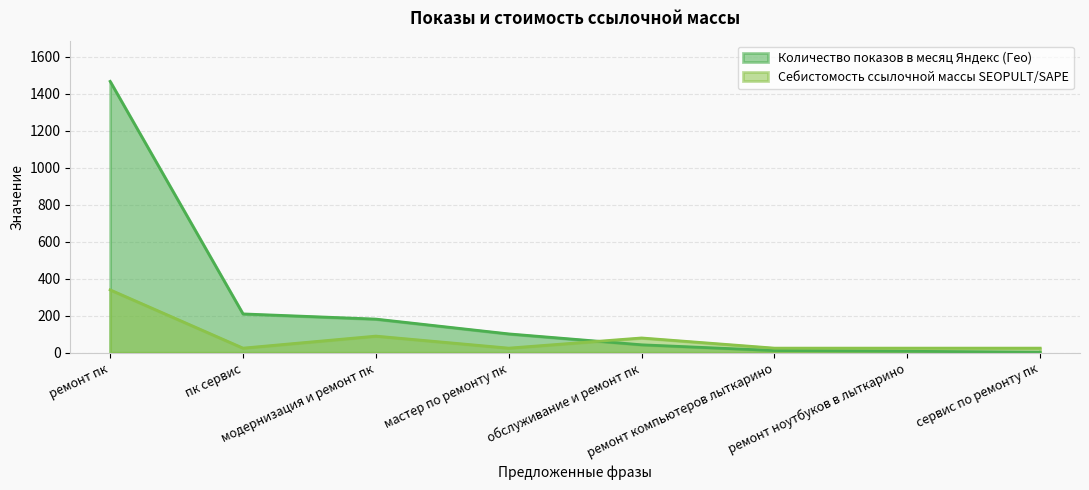

After their last crossing, which series has the higher values: Себистомость ссылочной массы SEOPULT/SAPE or Количество показов в месяц Яндекс (Гео)?

Себистомость ссылочной массы SEOPULT/SAPE